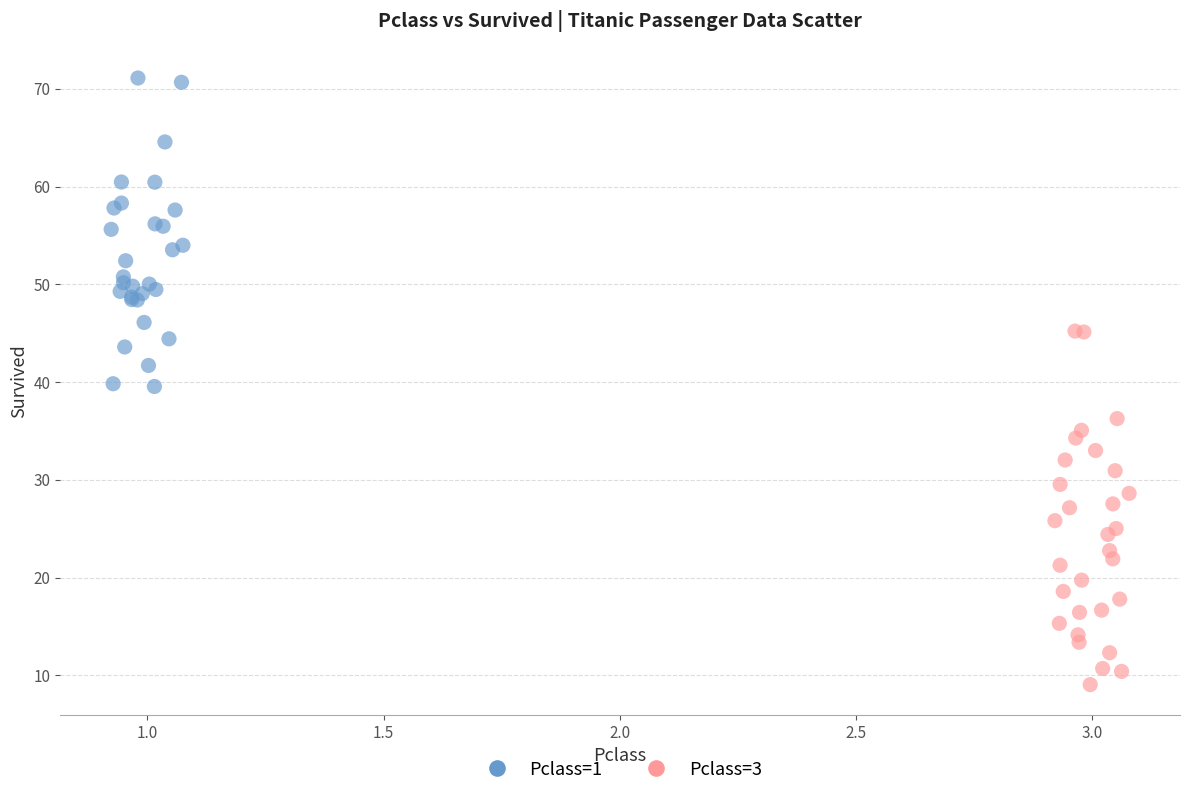

Which series reaches the maximum Y coordinate?

Pclass=1